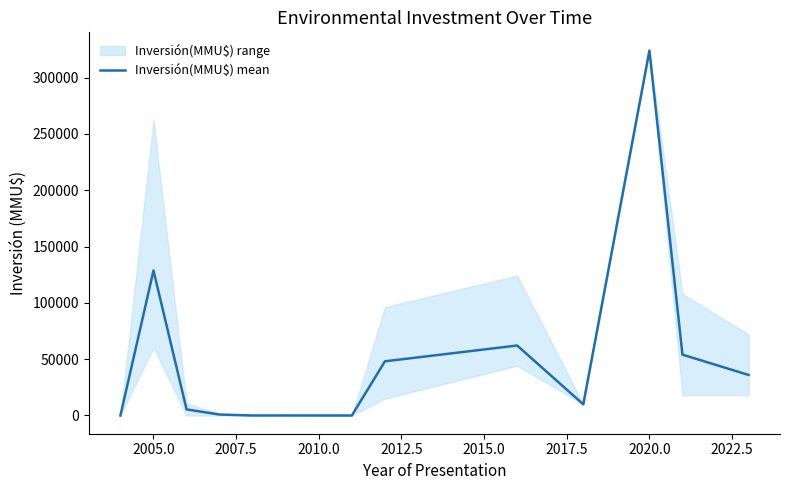

Which has a higher value, 2015.0 or 2017.5?

2015.0